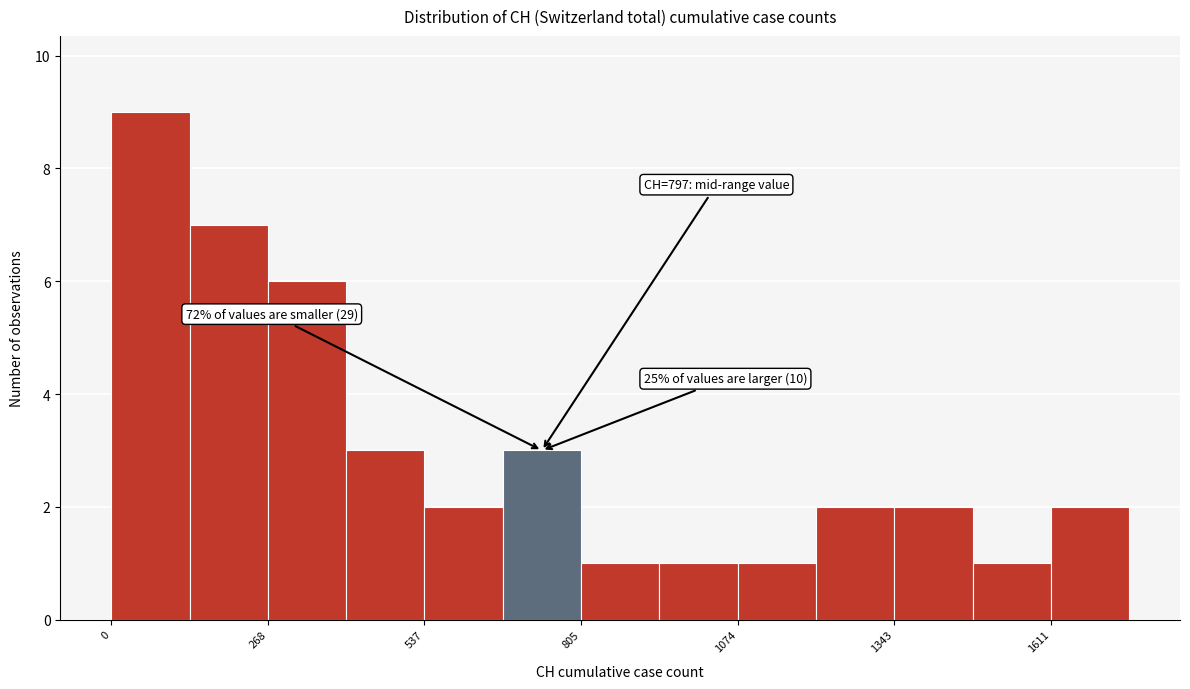

Read against the x-axis, roughly where is the centre of the tallest bar?

50